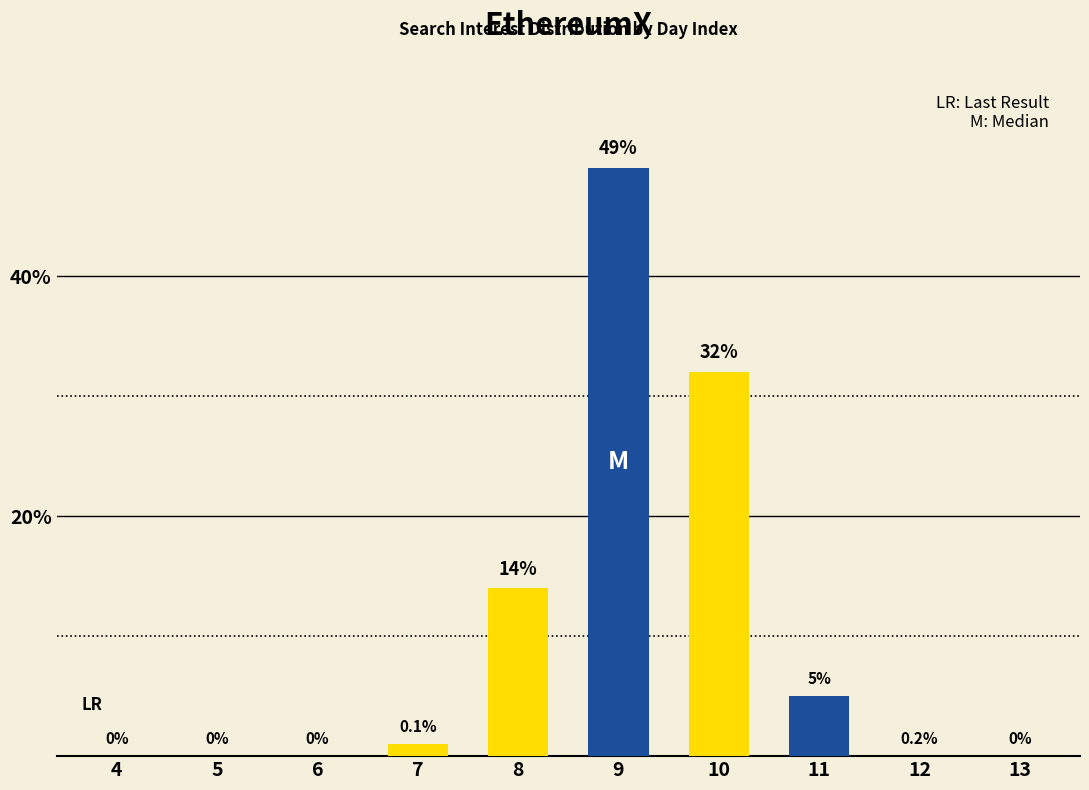

Which label corresponds to the smallest value in the chart?

4